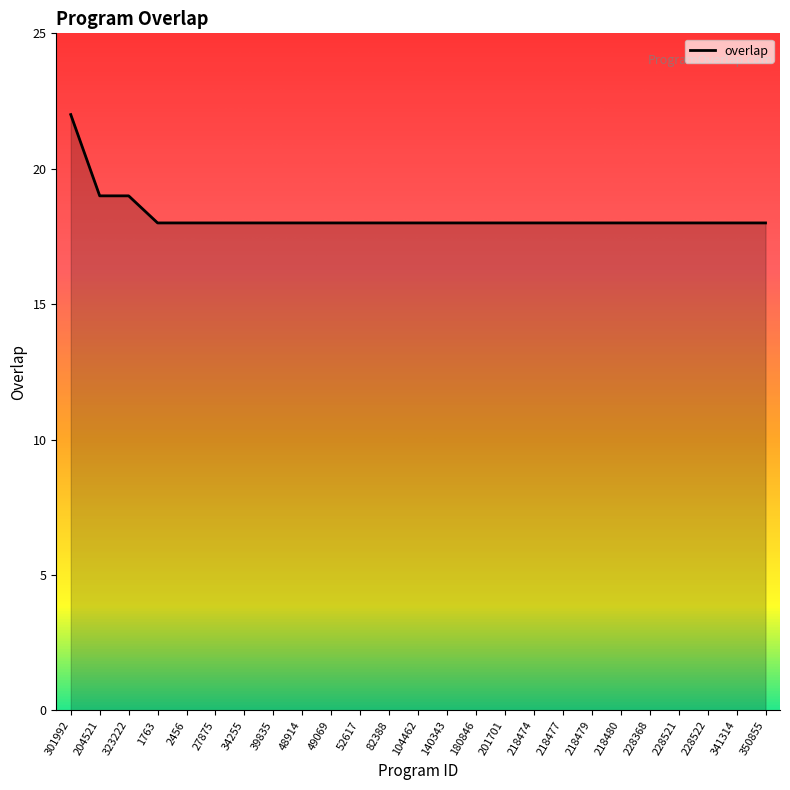

How many lines are shown in the chart?

1